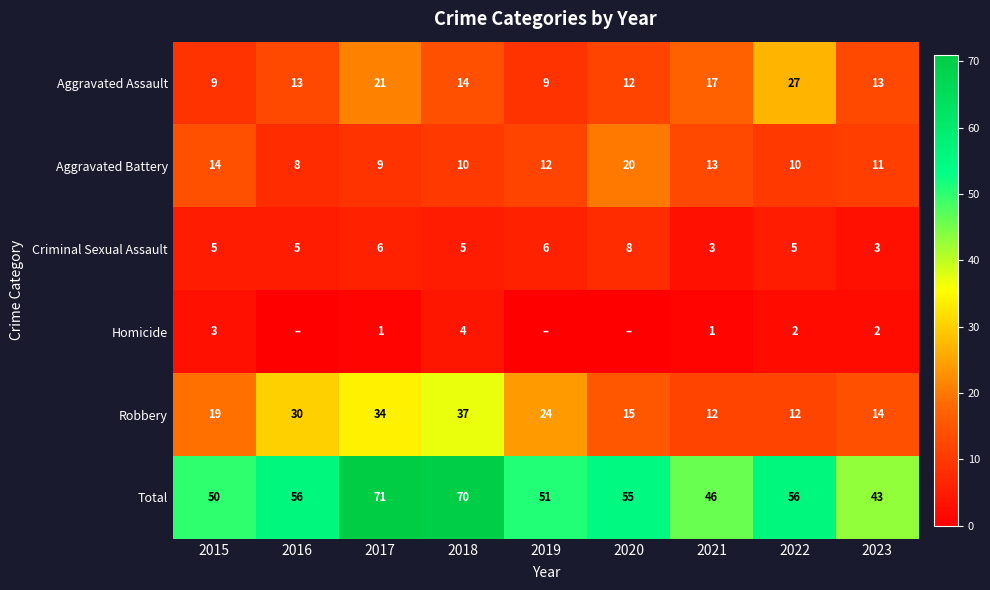

What is the difference between the maximum and minimum values in the Robbery series?

25